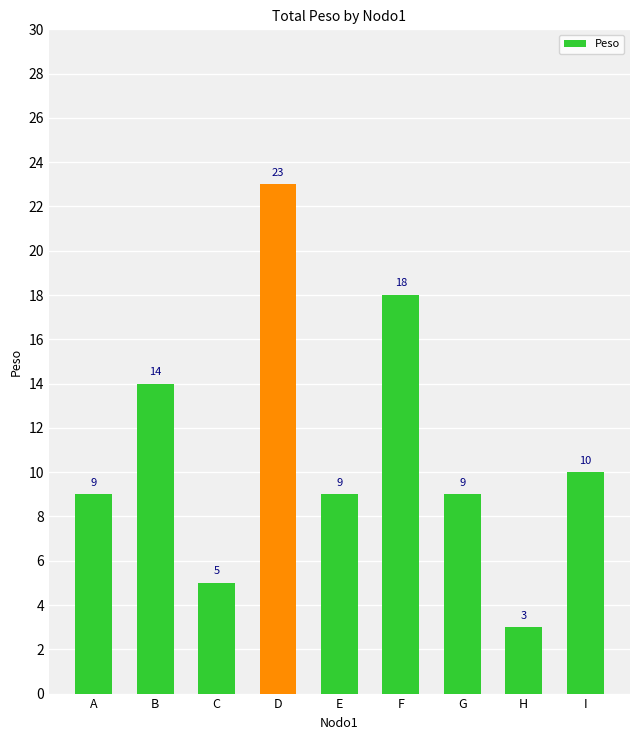

Count the number of categories in the chart.

9